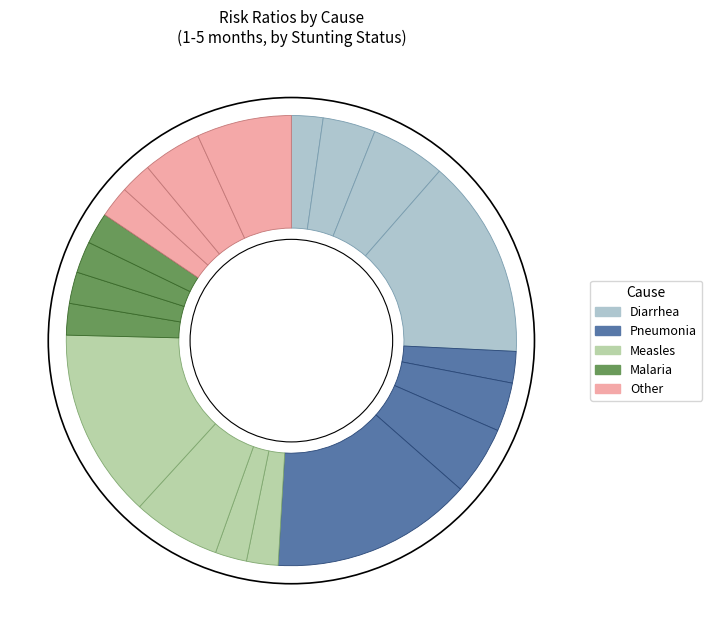

How many segments does this pie chart have?

20